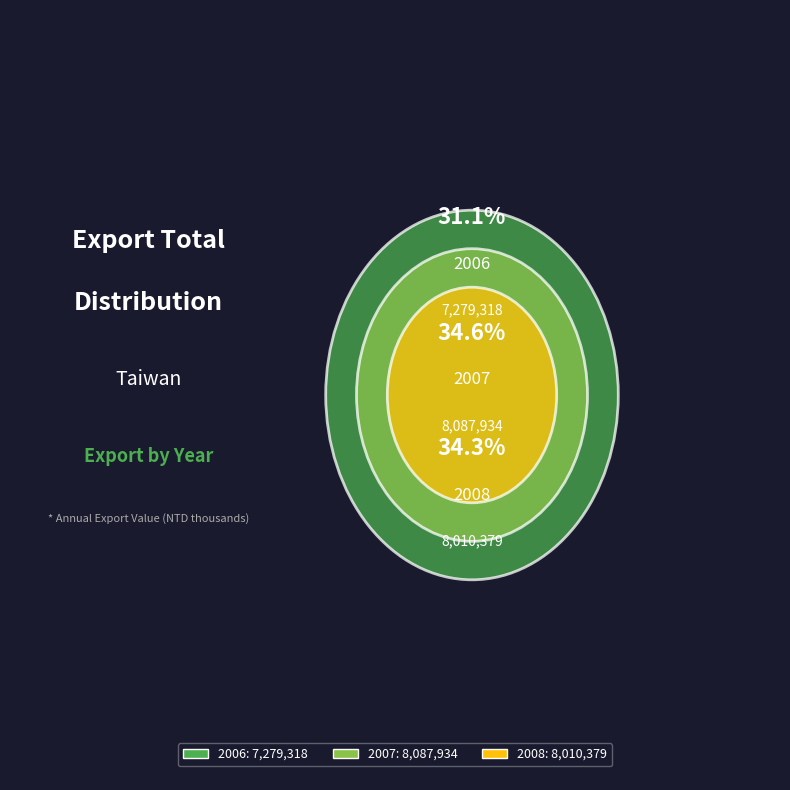

To the nearest percent, what is the difference between the largest and smallest slice percentages?

3%